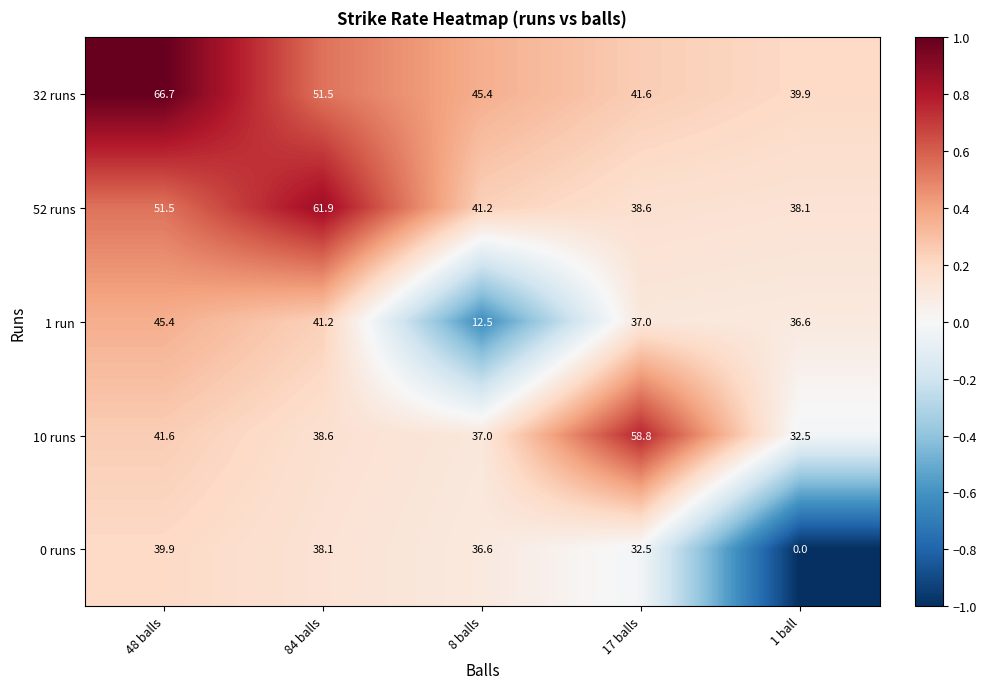

Between 48 balls and 8 balls, which series saw the biggest shift?

1 run